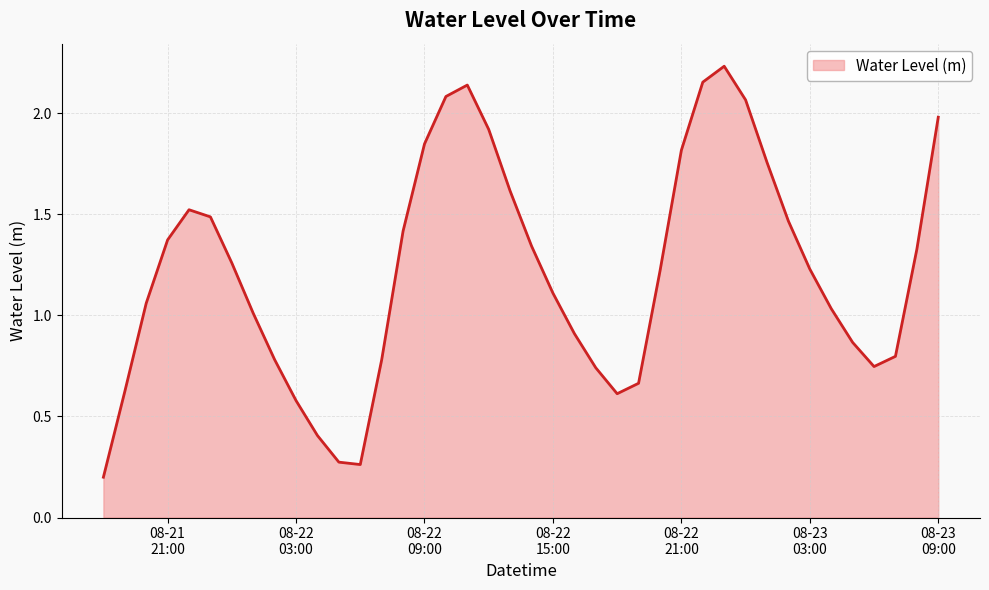

Does the chart display data point markers on the line(s)?

No